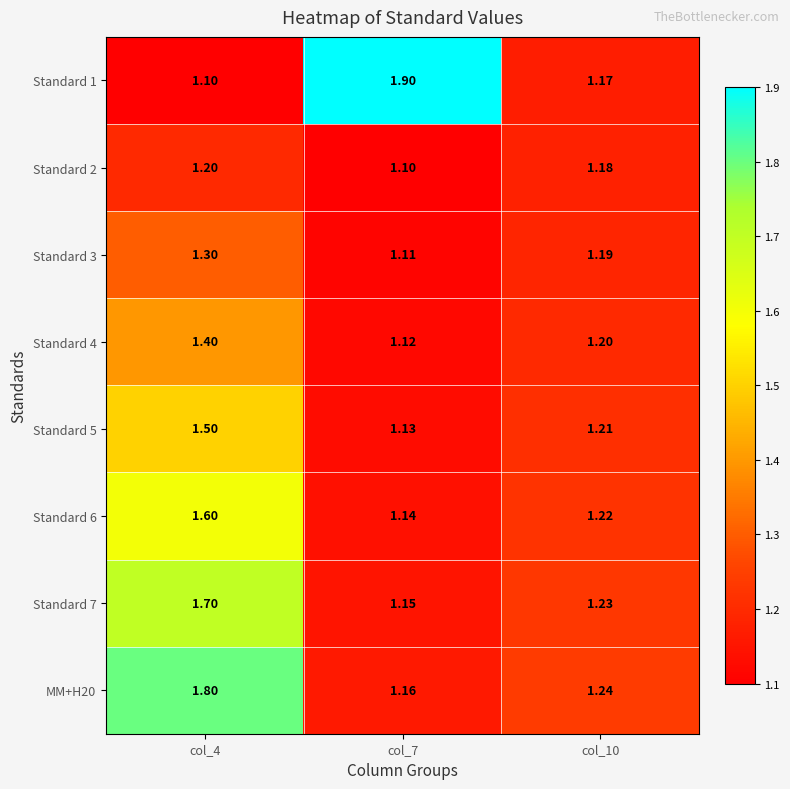

Is the value of Standard 5 at col_4 greater than the value of Standard 1 at col_10?

Yes